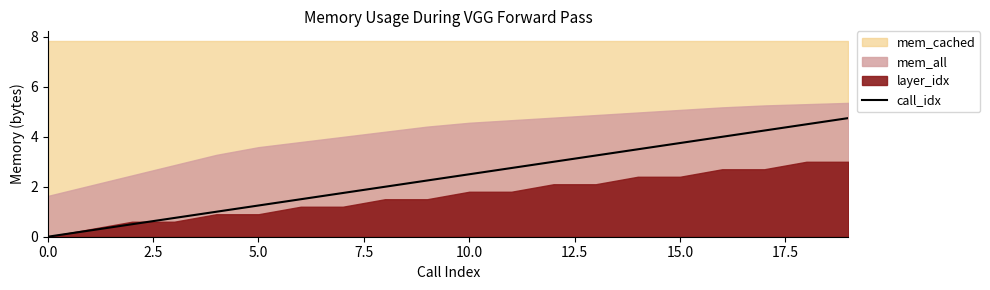

What is the maximum value for call_idx?

4.8